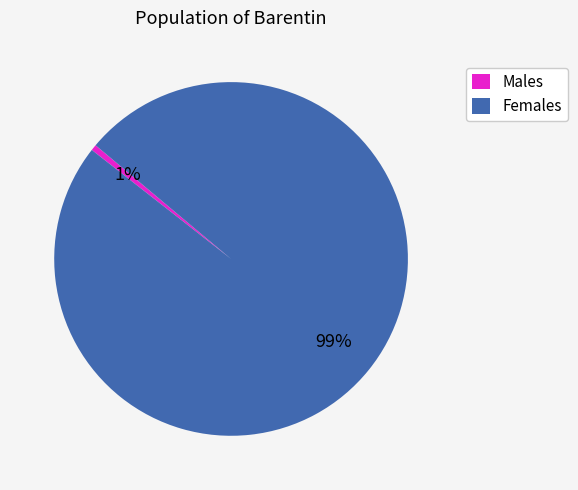

To the nearest percent, what is the average slice percentage?

50%